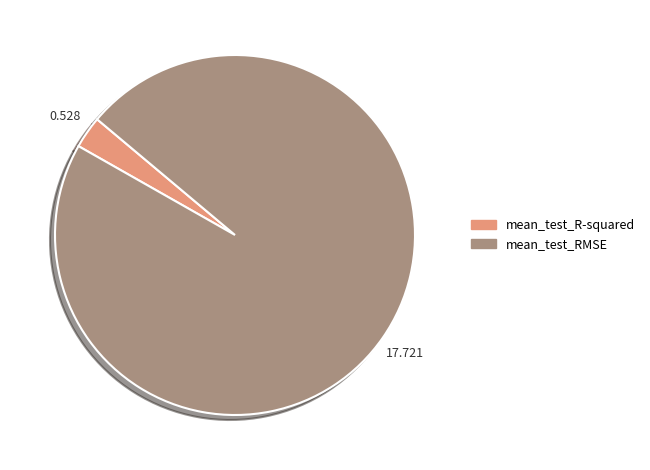

Rank the categories by value from highest to lowest.

mean_test_RMSE, mean_test_R-squared